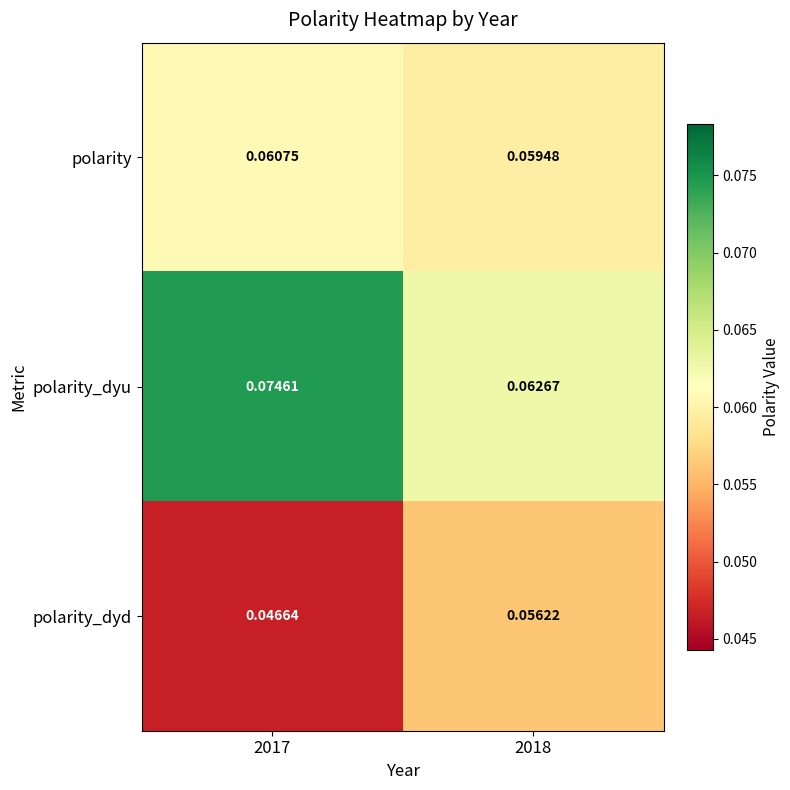

At 2017, list the series in order from smallest to largest.

polarity_dyd, polarity, polarity_dyu